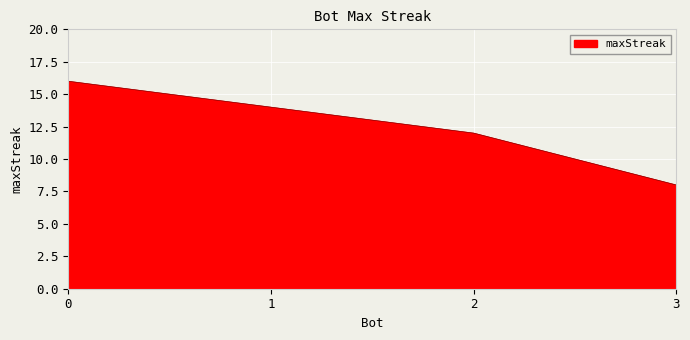

What is the sum of the values at 0 and 3?

24